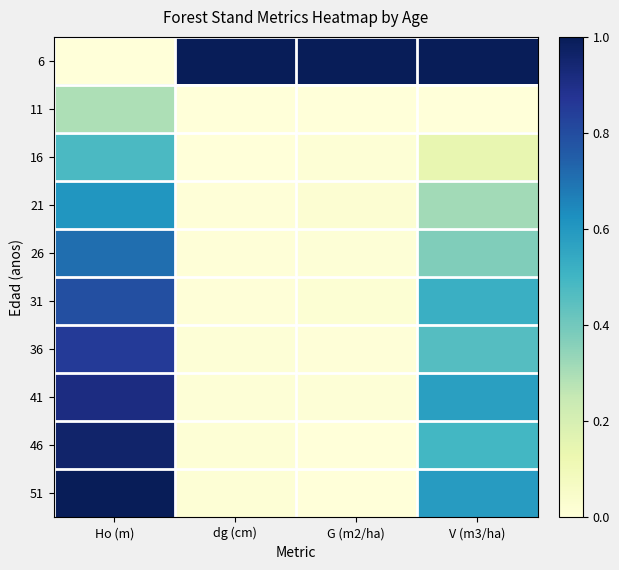

Reading left to right, transcribe all the data shown in this chart.

6: Ho (m)=0.0	dg (cm)=1.0	G (m2/ha)=1.0	V (m3/ha)=1.0
11: Ho (m)=0.3	dg (cm)=0.0	G (m2/ha)=0.0	V (m3/ha)=0.0
16: Ho (m)=0.5	dg (cm)=0.0	G (m2/ha)=0.0	V (m3/ha)=0.1
21: Ho (m)=0.6	dg (cm)=0.0	G (m2/ha)=0.0	V (m3/ha)=0.3
26: Ho (m)=0.7	dg (cm)=0.0	G (m2/ha)=0.0	V (m3/ha)=0.4
31: Ho (m)=0.8	dg (cm)=0.0	G (m2/ha)=0.0	V (m3/ha)=0.5
36: Ho (m)=0.9	dg (cm)=0.0	G (m2/ha)=0.0	V (m3/ha)=0.5
41: Ho (m)=0.9	dg (cm)=0.0	G (m2/ha)=0.0	V (m3/ha)=0.6
46: Ho (m)=1.0	dg (cm)=0.0	G (m2/ha)=0.0	V (m3/ha)=0.5
51: Ho (m)=1.0	dg (cm)=0.0	G (m2/ha)=0.0	V (m3/ha)=0.6